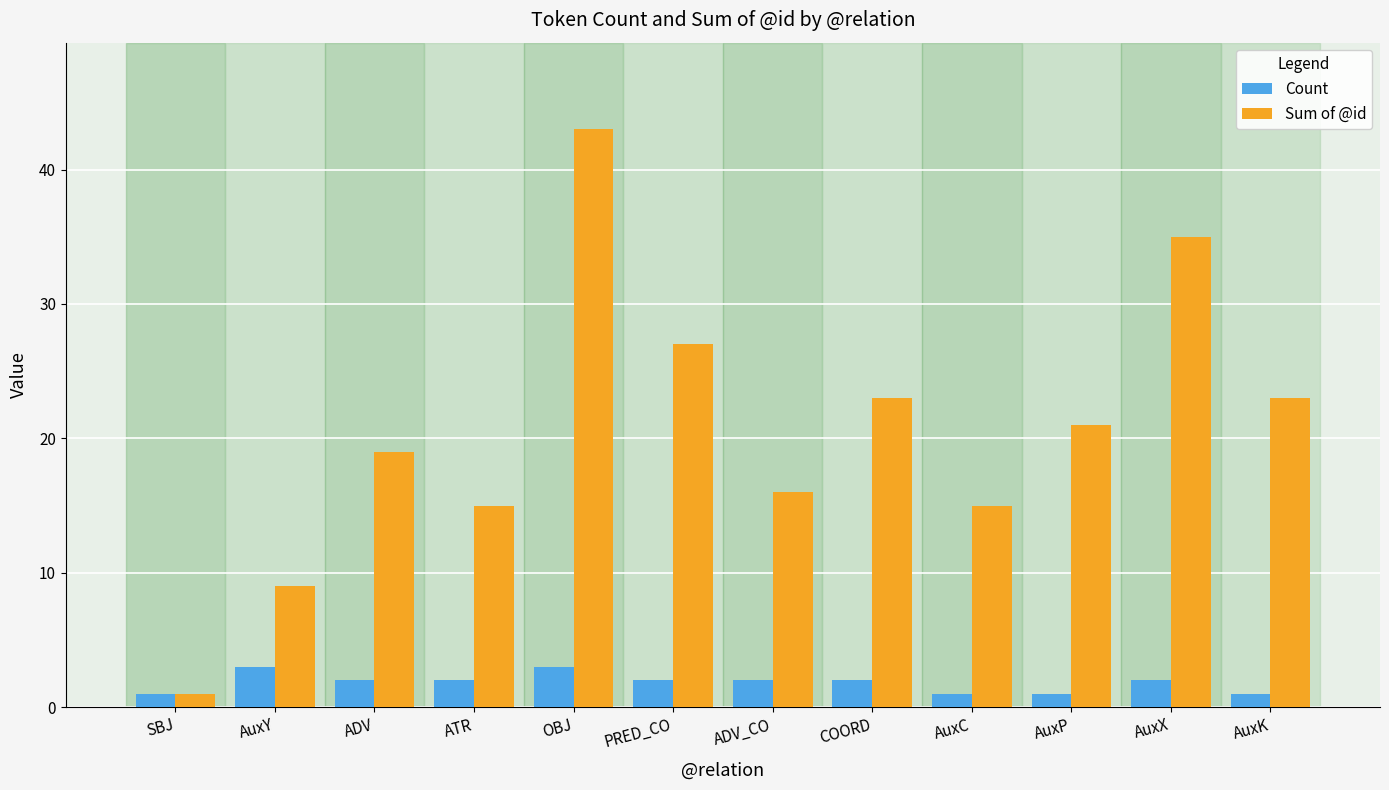

Which category has the highest value across all series?

OBJ